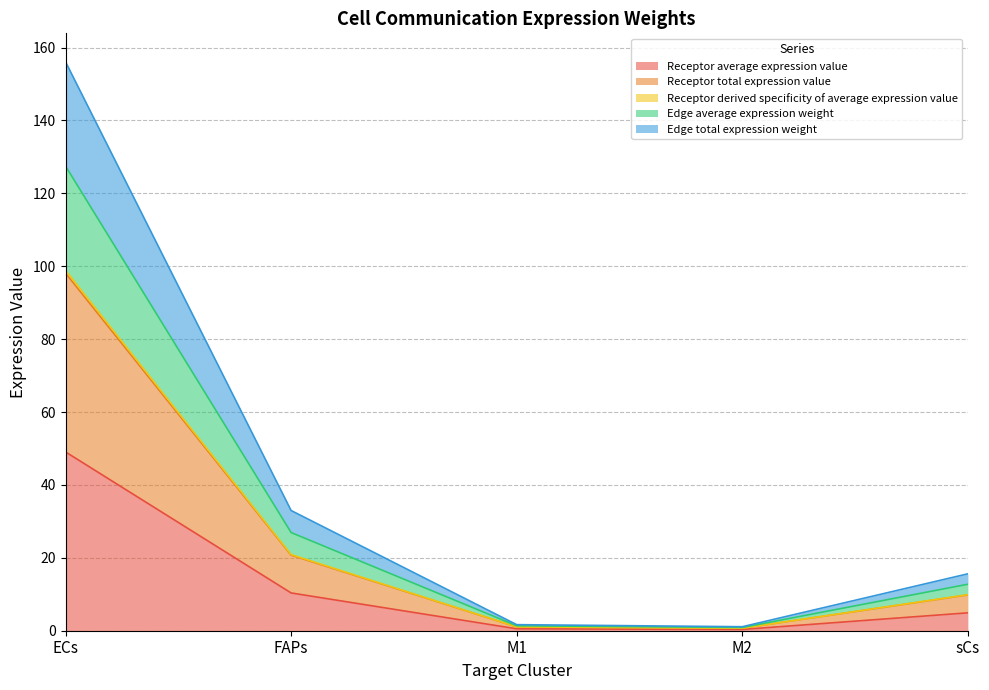

At which category does Edge total expression weight reach its first local valley?

M2